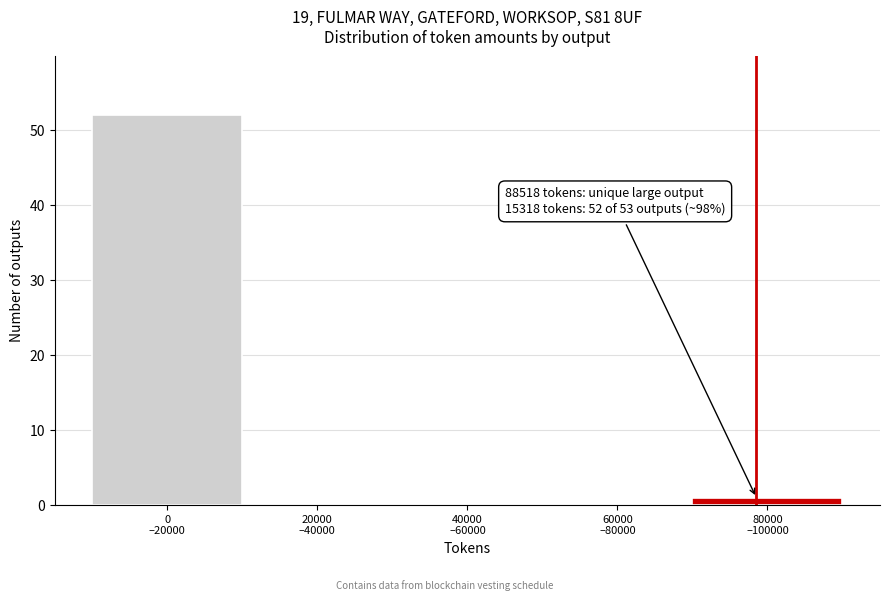

What is the sum of all values?

53